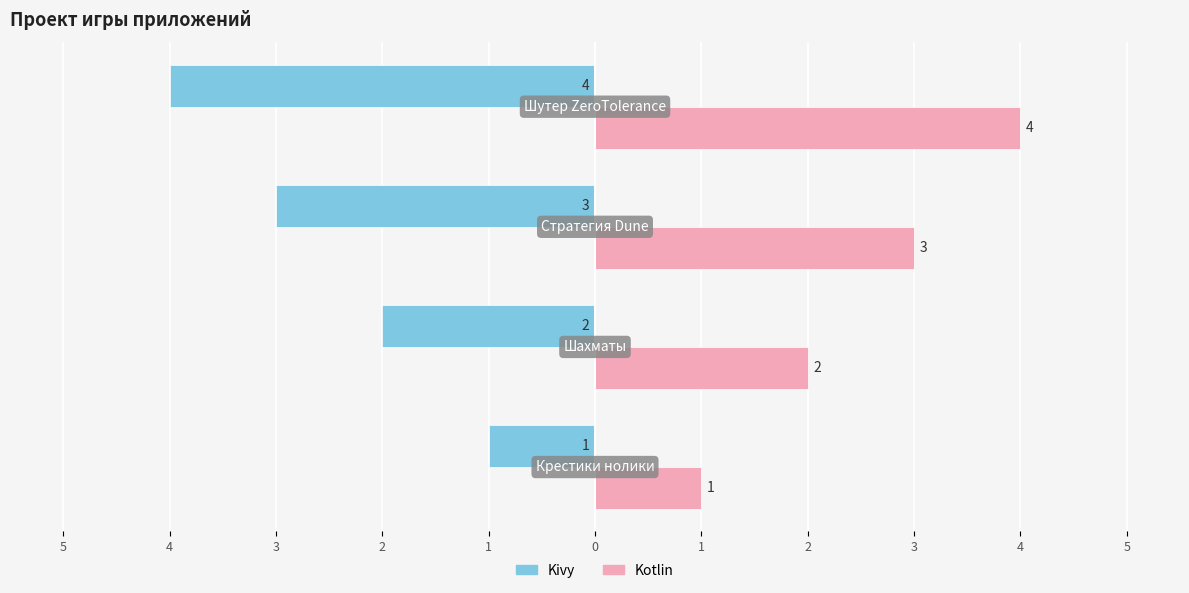

What are all the series names shown in the legend?

Kivy, Kotlin